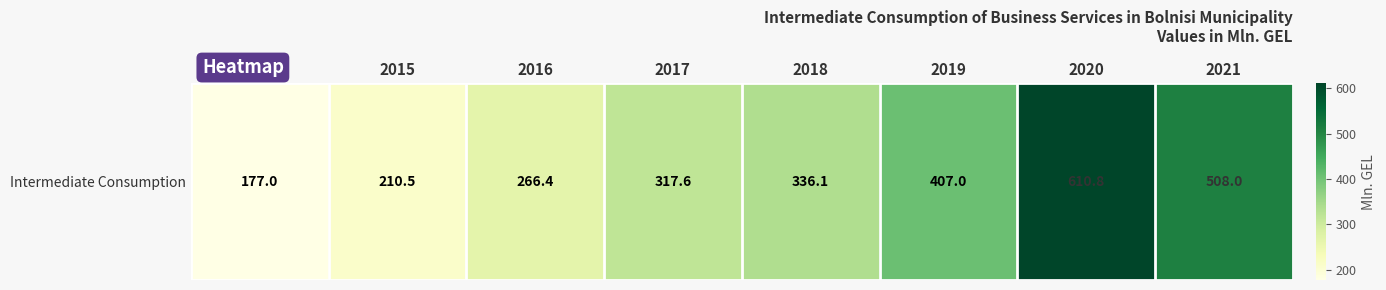

What is the sum of all values?

2833.4